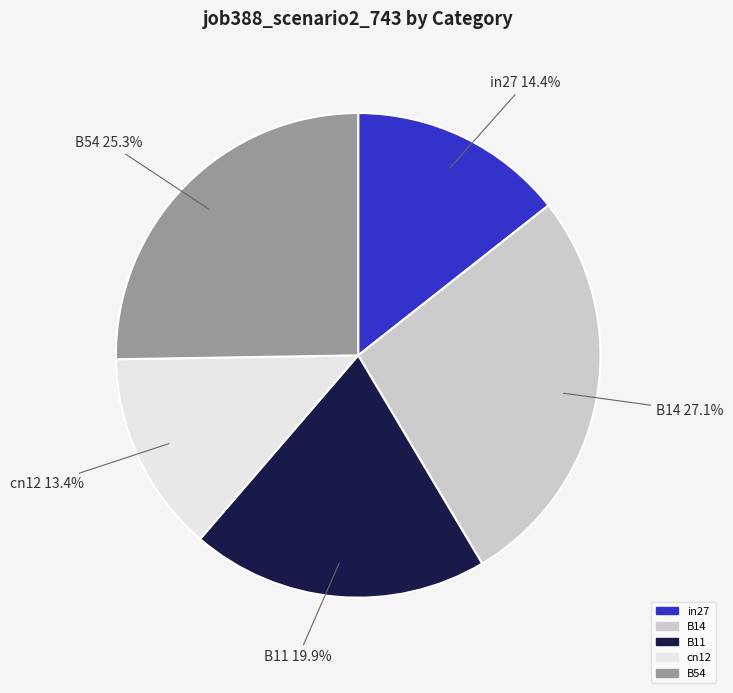

What portion of the pie excludes in27?

85.6%